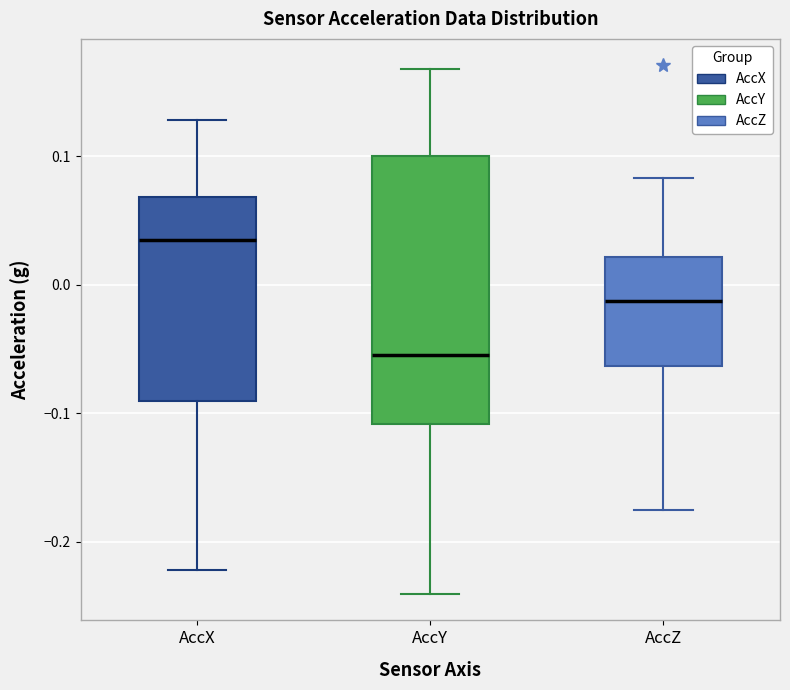

Reading left to right, transcribe this box plot: for each box, give where its median line is, the range the box spans, and where its two whiskers end, as read against the y-axis. The values are not printed on the chart, so give them approximately, as read against the axis.

AccX: median 0.03, box -0.09 to 0.07, whiskers -0.22 to 0.13
AccY: median -0.05, box -0.11 to 0.10, whiskers -0.24 to 0.17
AccZ: median -0.01, box -0.06 to 0.02, whiskers -0.18 to 0.08